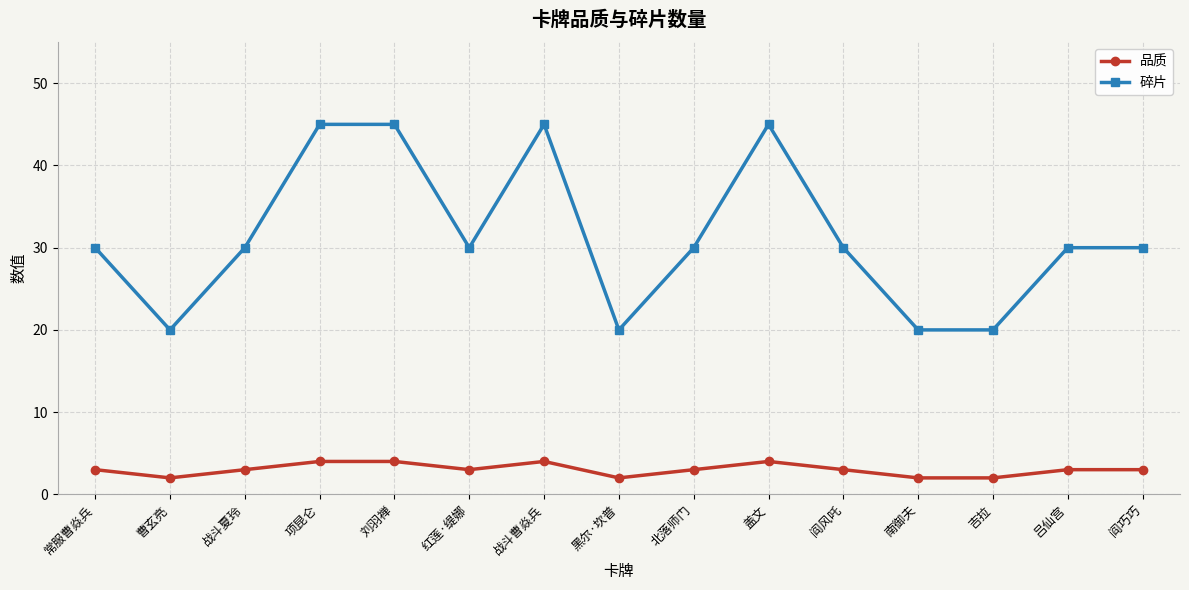

What is the value of the 碎片 point at the 6th from the left?

30